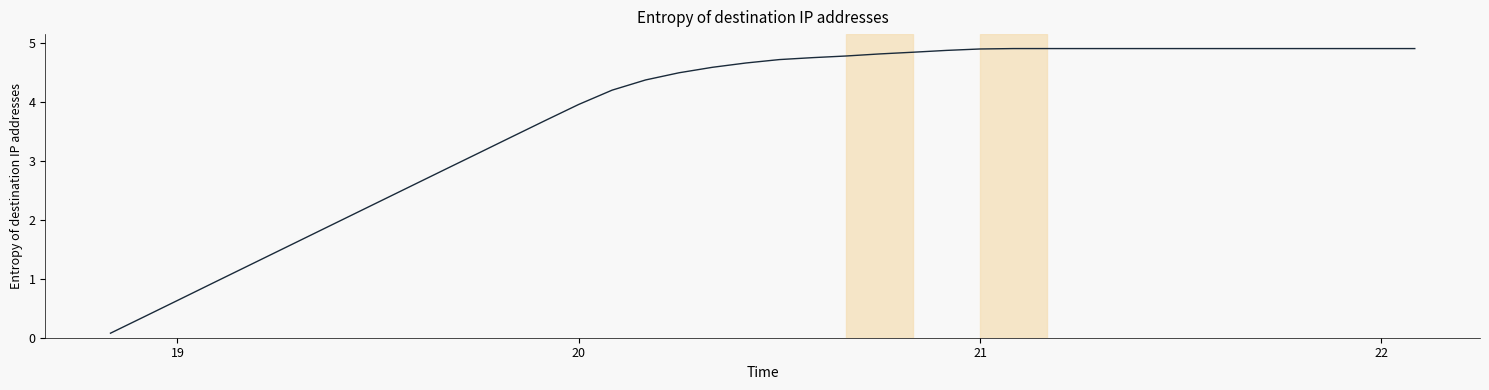

What is the difference between the maximum and minimum values?

4.8